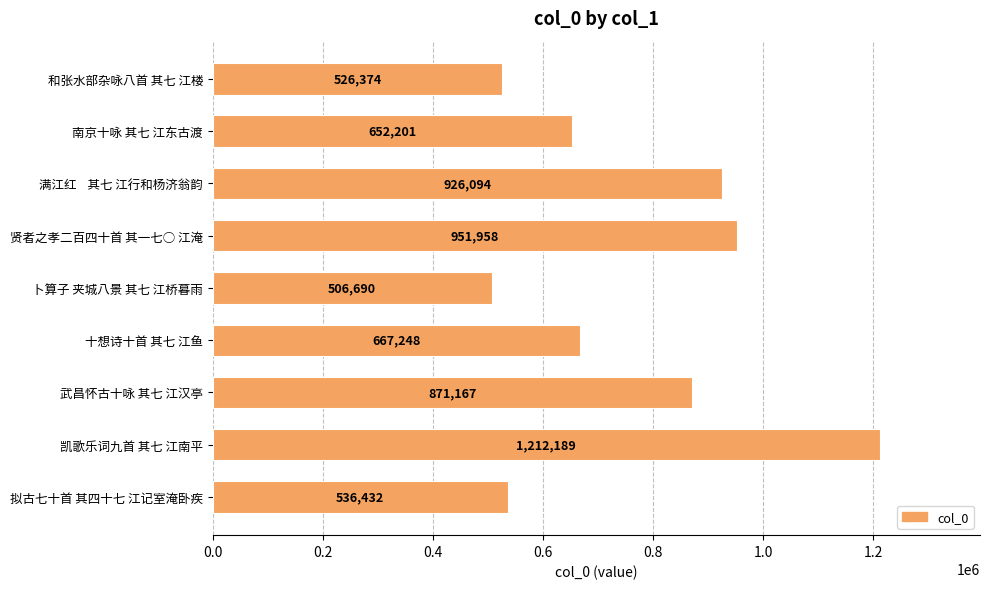

Which label corresponds to the smallest value in the chart?

卜算子 夹城八景 其七 江桥暮雨